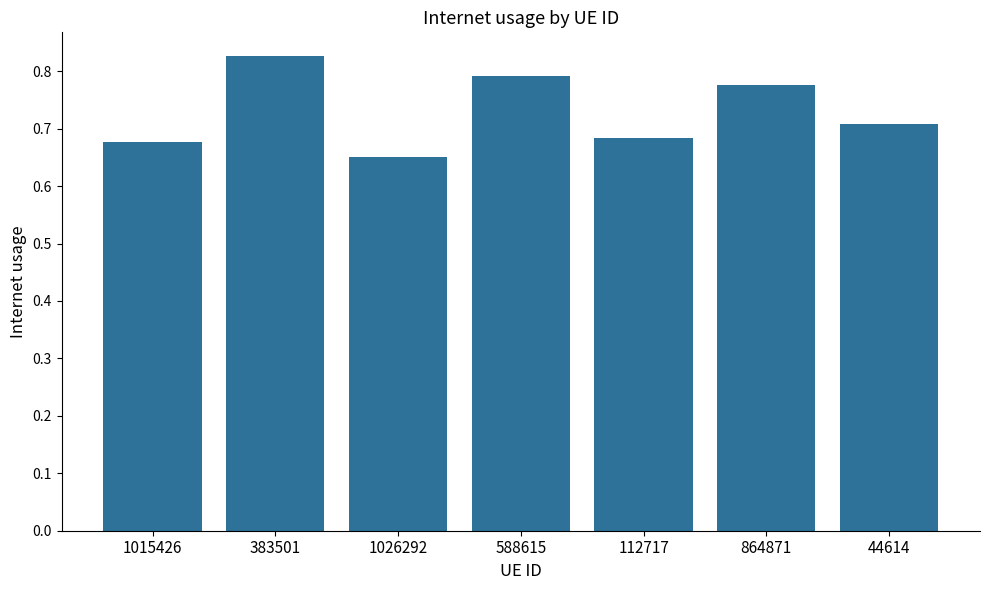

Where is the data nearest to the value 0?

1026292